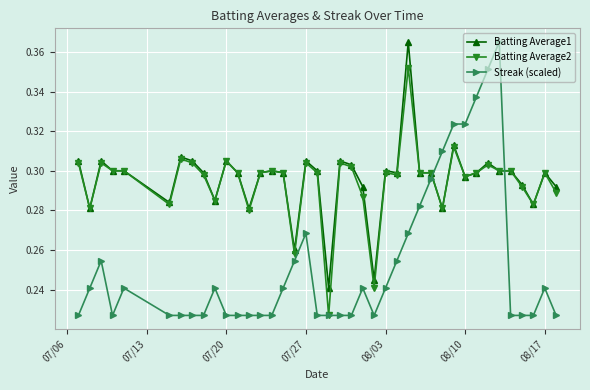

What is the difference between the maximum and minimum values in the Batting Average2 series?

0.1